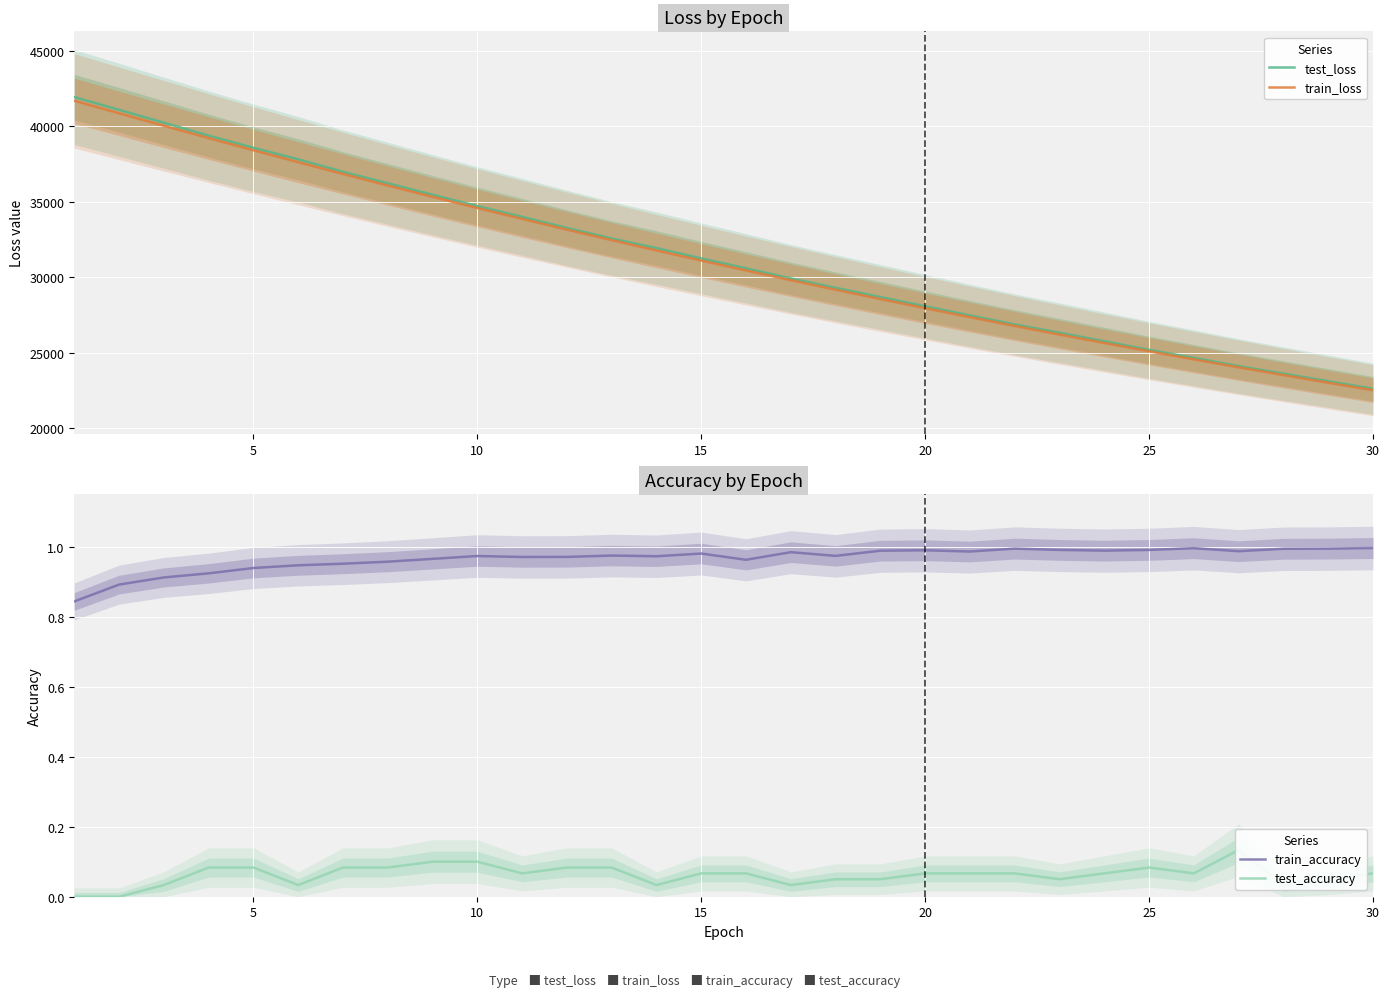

Reading right to left, transcribe all the data shown in this chart.

test_loss: 22611.7	23110.8	23612.7	24114.0	24656.7	25189.2	25757.9	26322.1	26875.2	27470.1	28076.1	28688.4	29299.0	29919.6	30589.8	31249.5	31930.9	32567.7	33267.7	34000.1	34716.9	35464.0	36225.8	36985.1	37814.1	38577.7	39385.0	40239.0	41095.4	41935.3
train_loss: 22515.0	23010.3	23515.7	24031.5	24557.8	25095.1	25643.3	26202.6	26773.2	27355.6	27949.7	28555.8	29174.4	29805.0	30449.2	31105.7	31775.9	32458.8	33155.4	33865.5	34589.2	35327.1	36078.7	36844.3	37623.5	38415.7	39220.9	40037.7	40862.1	41691.0
train_accuracy: 1.0	1.0	1.0	1.0	1.0	1.0	1.0	1.0	1.0	1.0	1.0	1.0	1.0	1.0	1.0	1.0	1.0	1.0	1.0	1.0	1.0	1.0	1.0	1.0	0.9	0.9	0.9	0.9	0.9	0.8
test_accuracy: 0.1	0.1	0.0	0.1	0.1	0.1	0.1	0.1	0.1	0.1	0.1	0.1	0.1	0.0	0.1	0.1	0.0	0.1	0.1	0.1	0.1	0.1	0.1	0.1	0.0	0.1	0.1	0.0	0.0	0.0